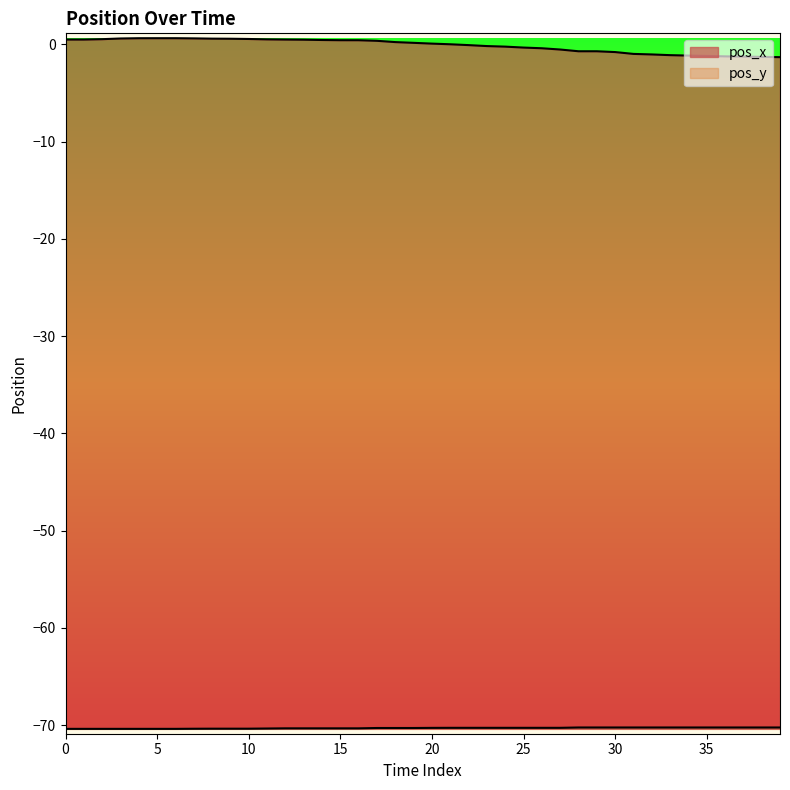

What are all the series names shown in the legend?

pos_x, pos_y